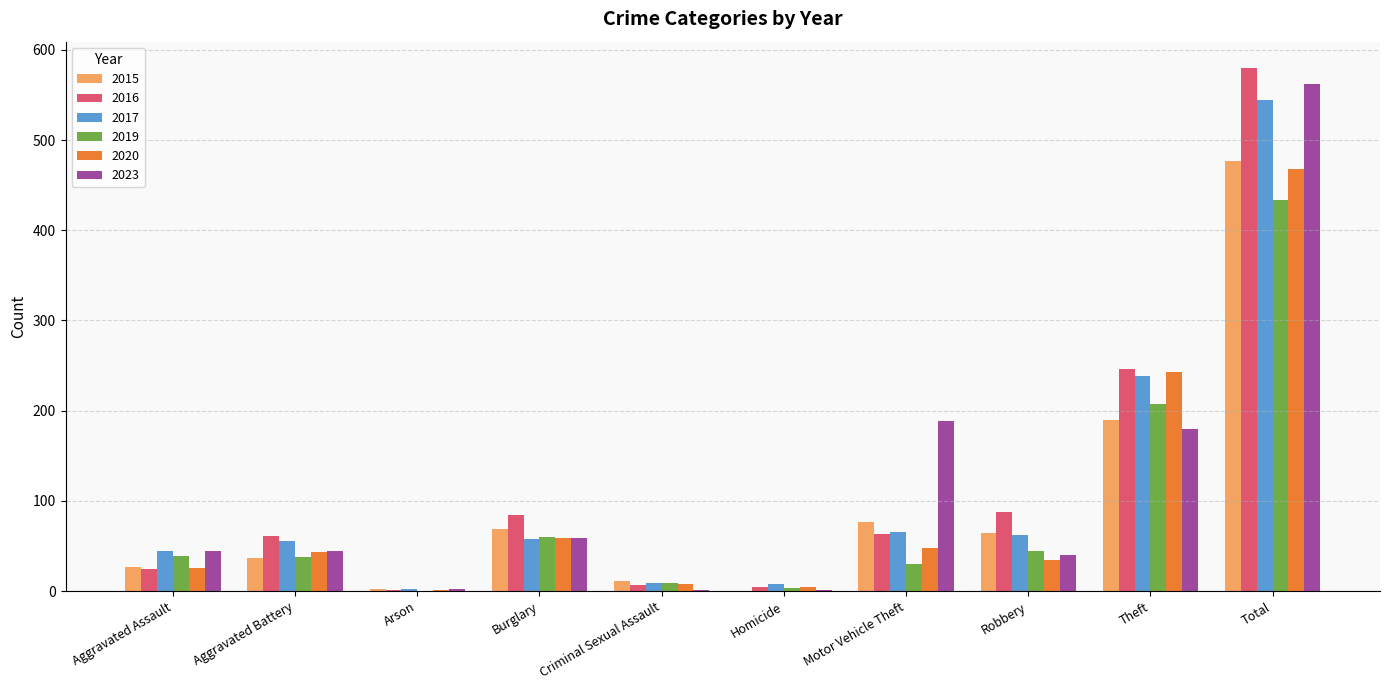

Count the number of categories in the chart.

10